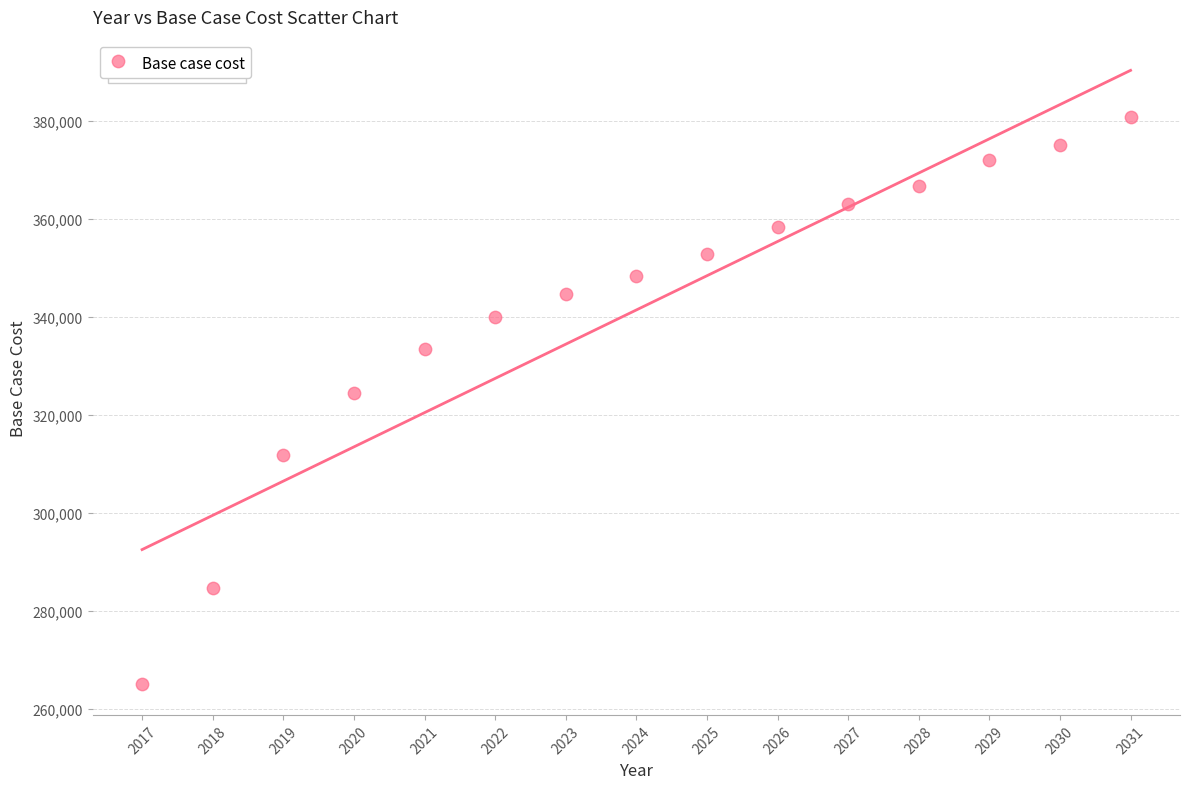

What Y value in the scatter plot is closest to 322883?

324506.6